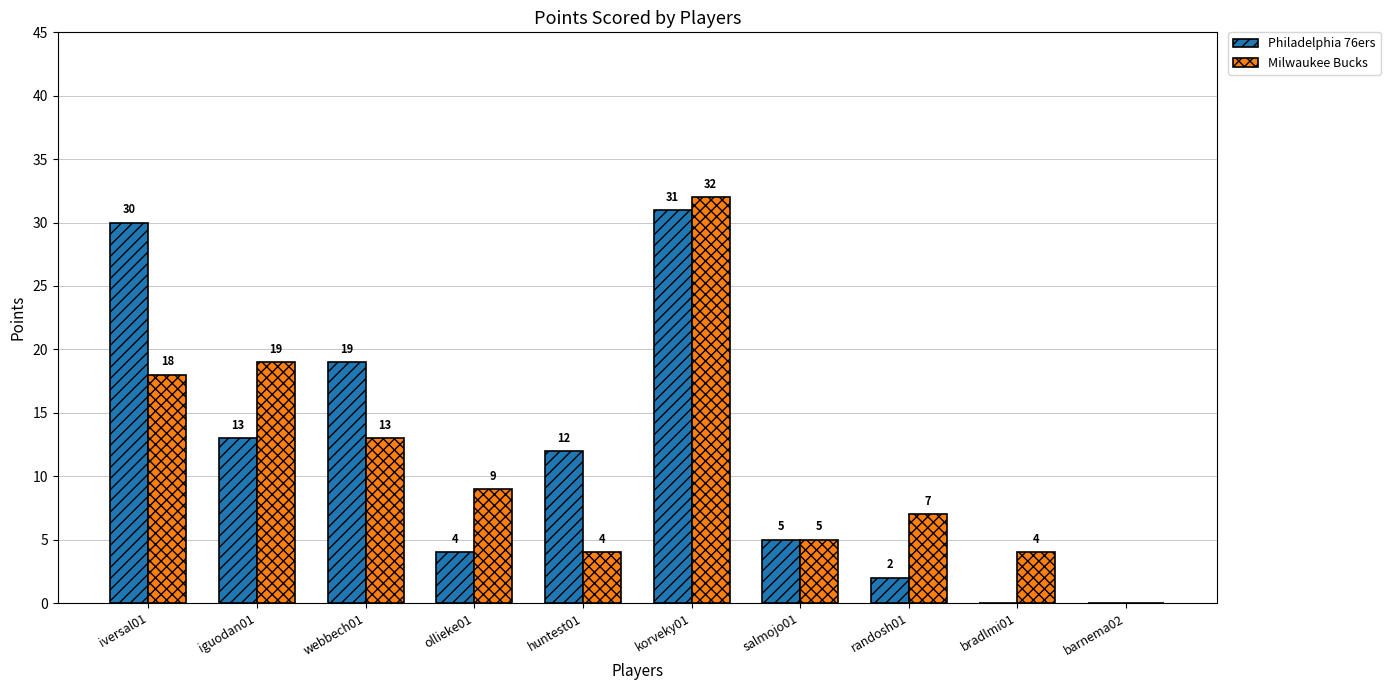

Where is Milwaukee Bucks nearest to the value 16?

iversal01